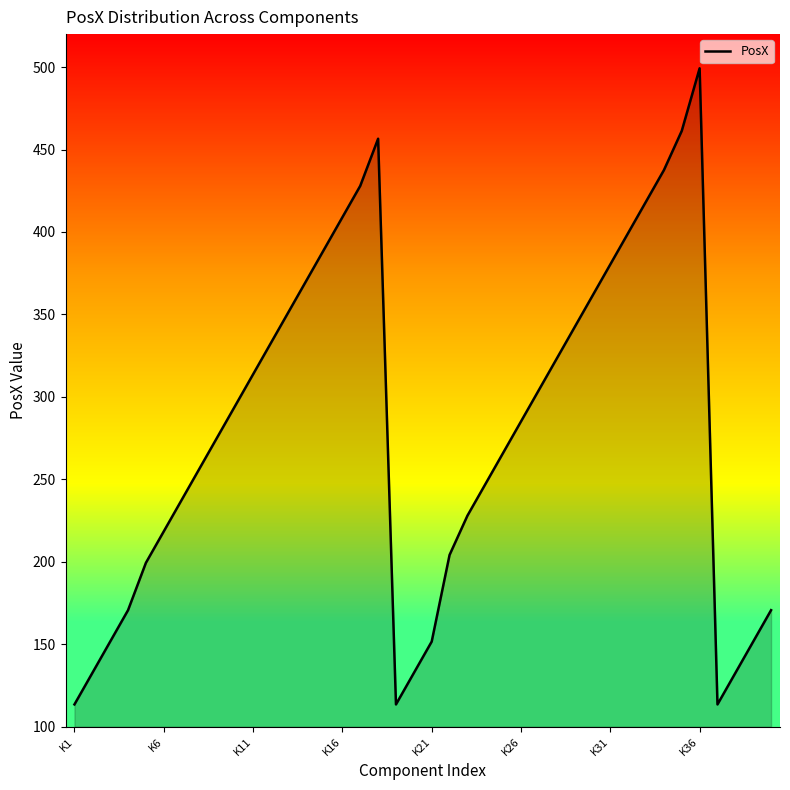

How many interior local peaks (higher than both neighbors) does the data have?

2